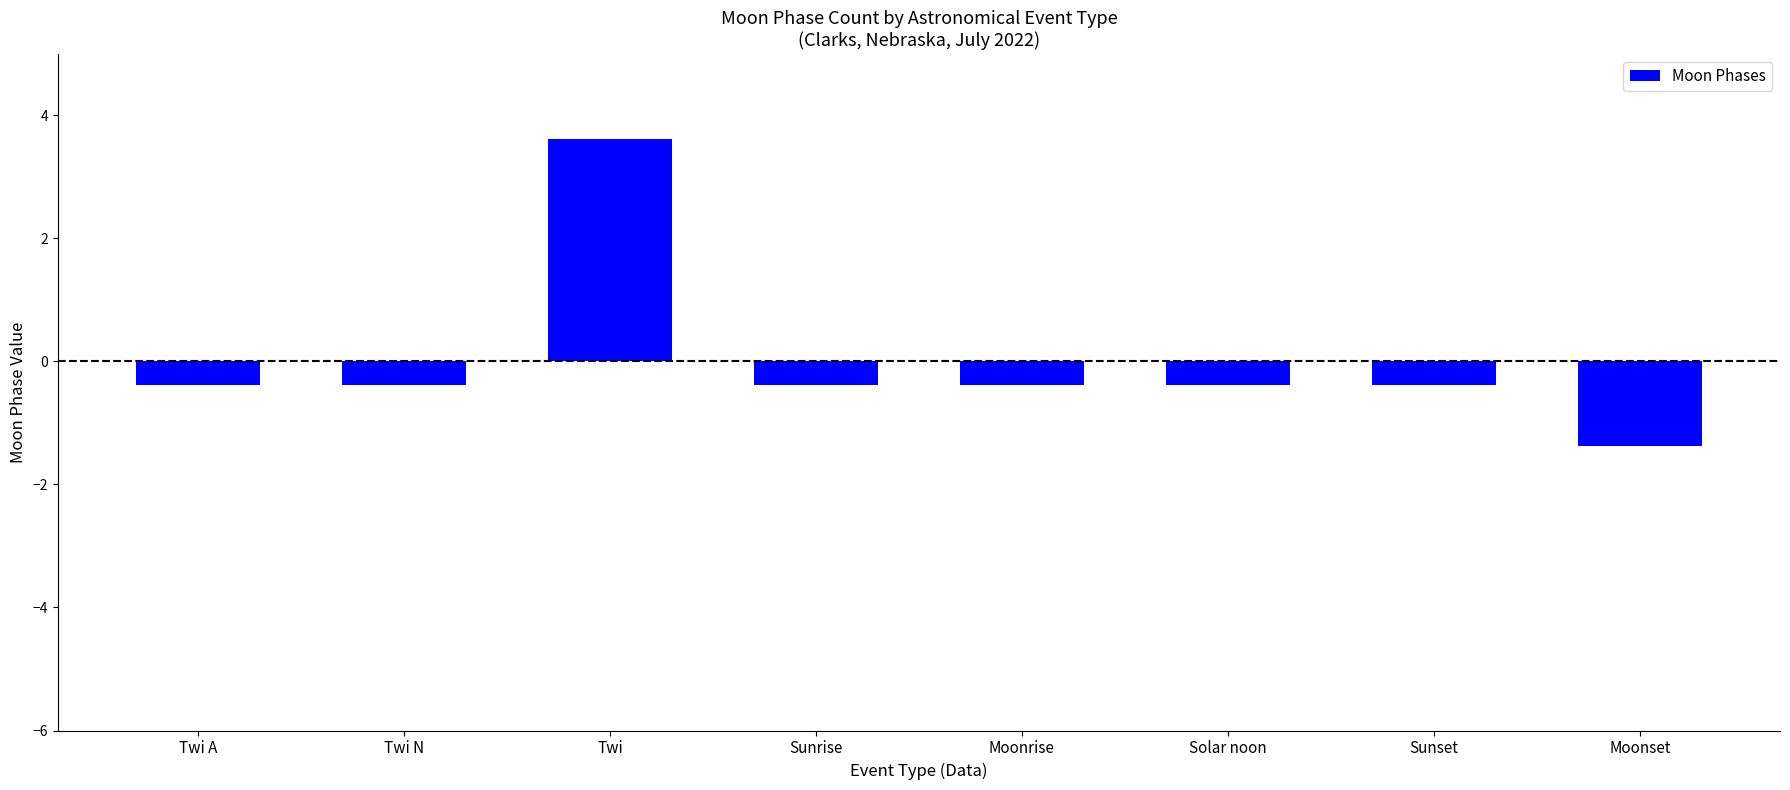

How many data points are less than 0?

7